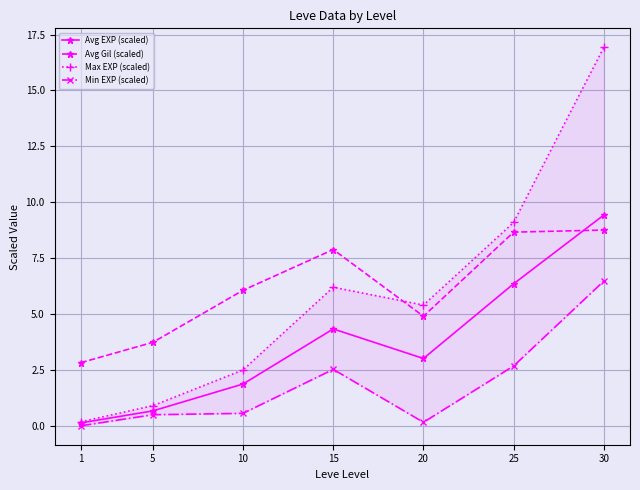

The value of Avg Gil (scaled) at 15 is 7.9. True or false?

True